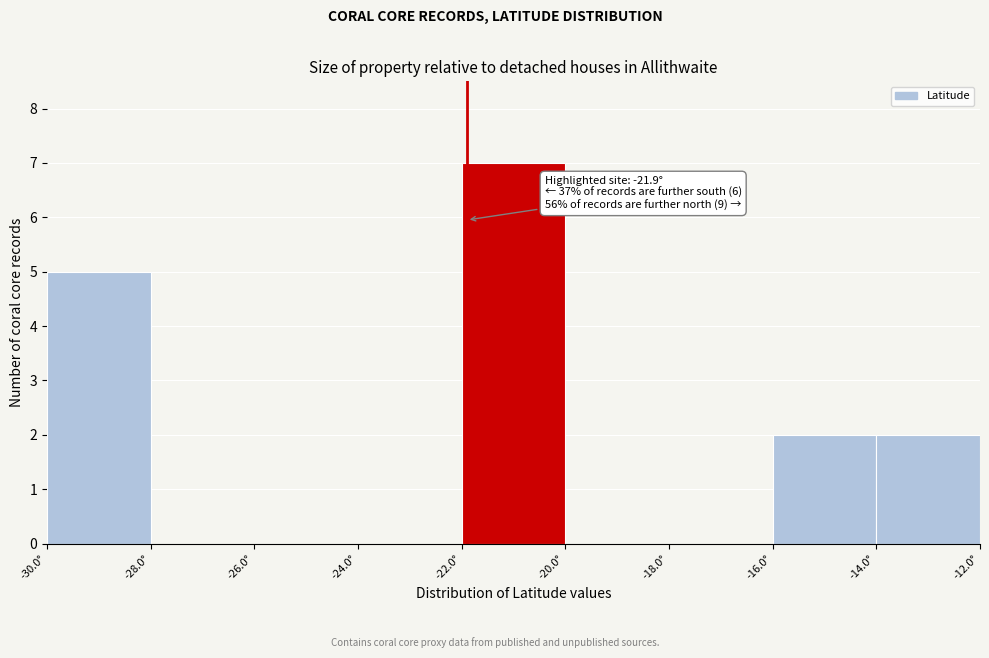

Which range on the x-axis has the tallest bar?

-22 to -20